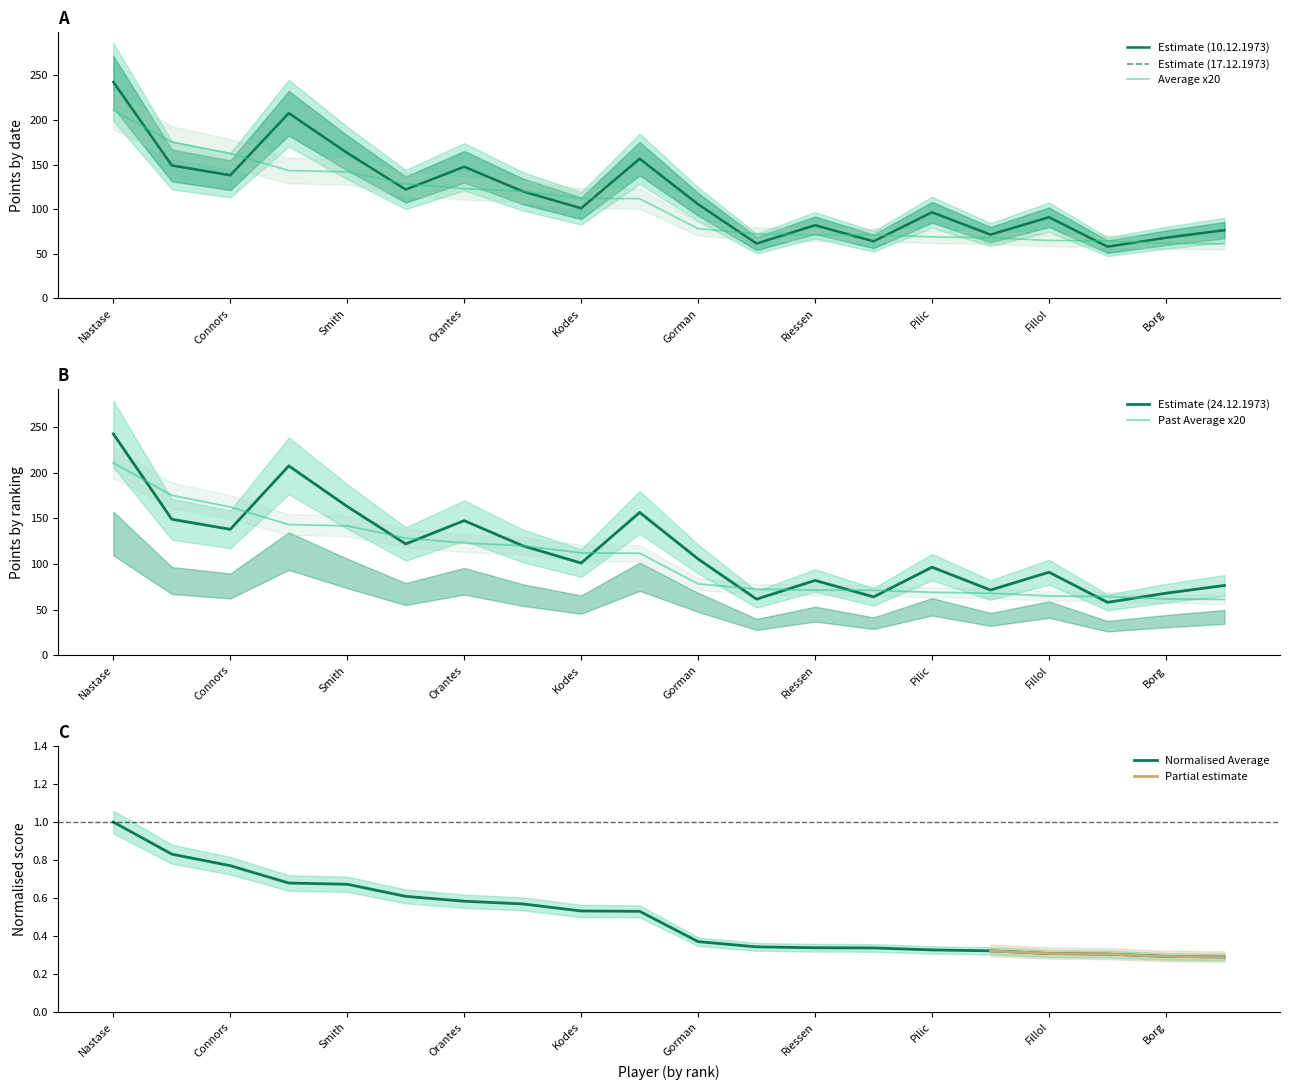

How many values in the Points 17.12.1973 series are below 105?

10